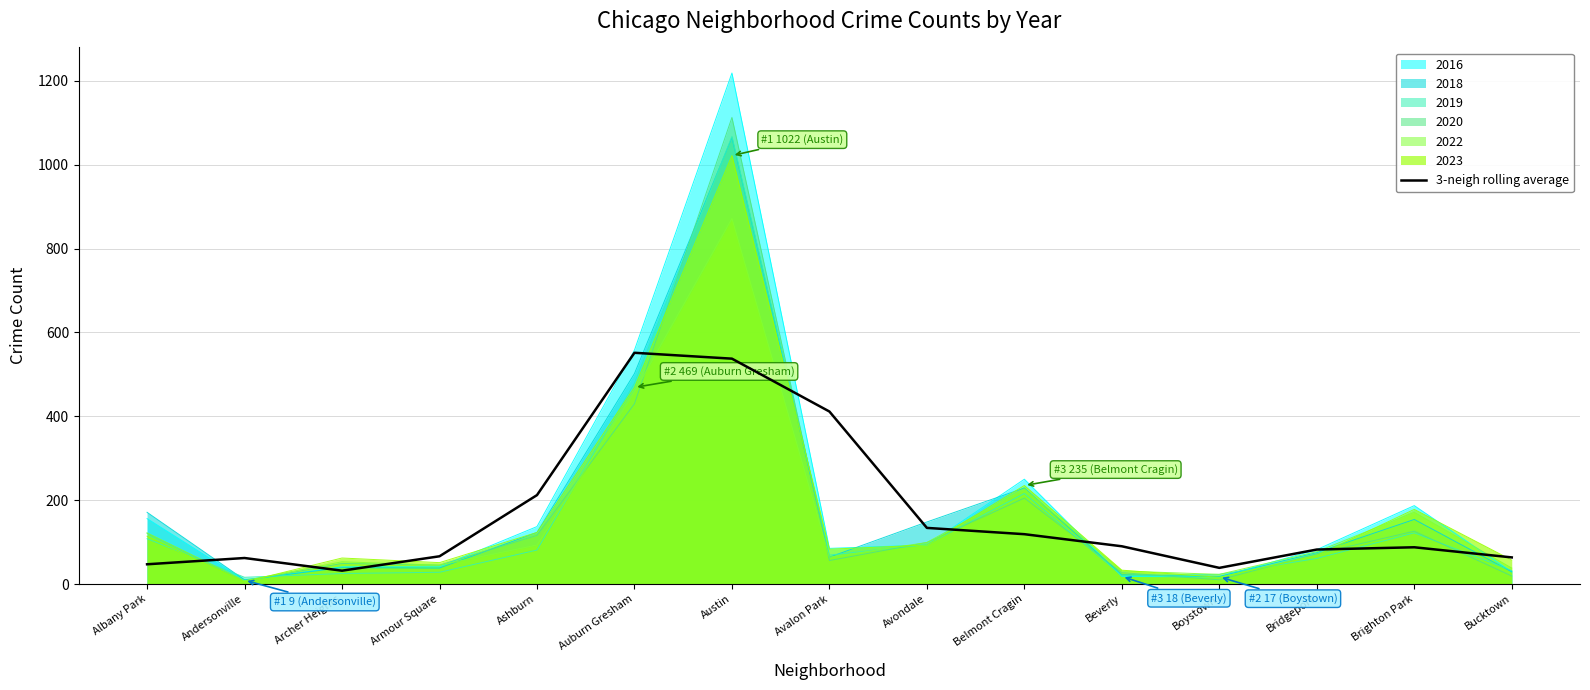

What value does the data have at Beverly?

90.0